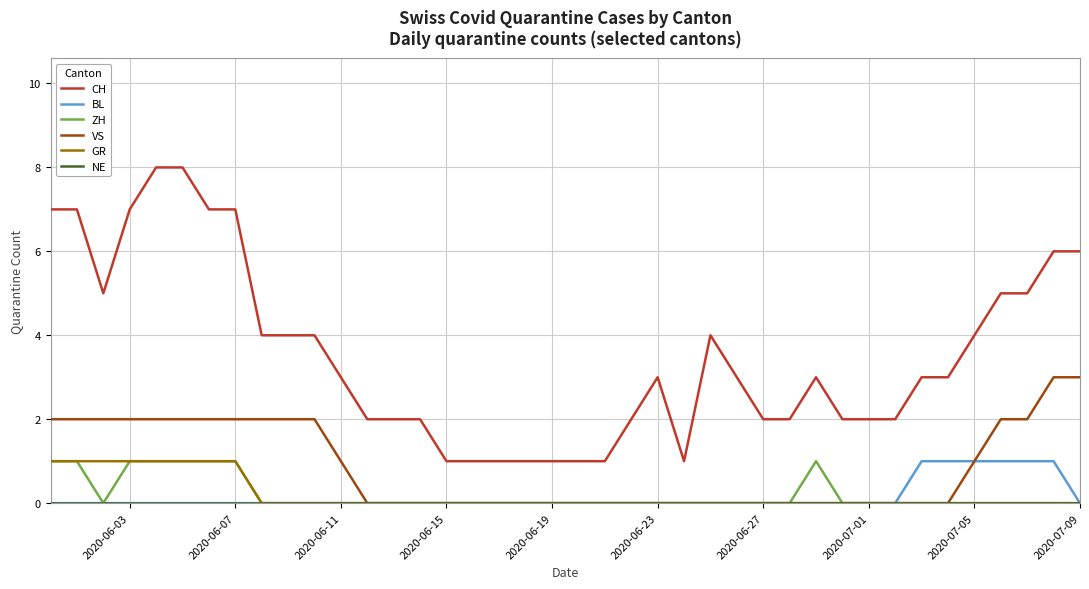

Which series has the largest total across all categories?

CH